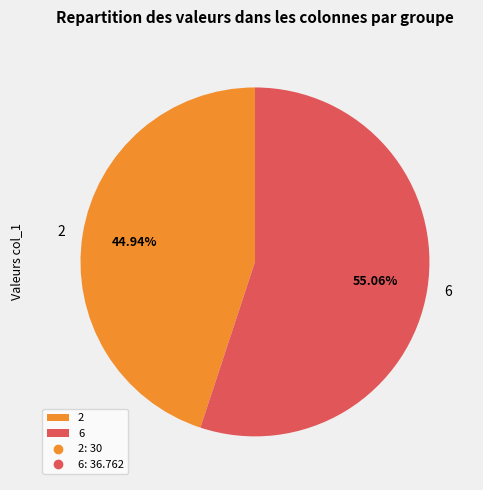

What is the ratio of the value at 2 to the value at 6?

0.8